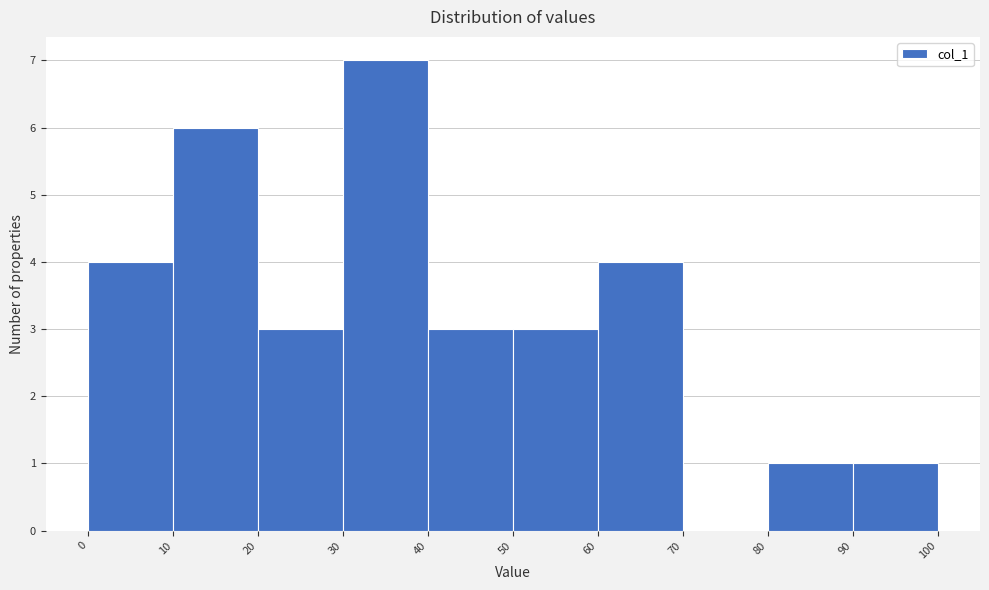

Reading left to right, list every bar in this chart as the range it spans on the x-axis followed by its height. The values are not printed on the chart, so give them approximately, as read against the axis.

0 to 10: 4
10 to 20: 6
20 to 30: 3
30 to 40: 7
40 to 50: 3
50 to 60: 3
60 to 70: 4
70 to 80: 0
80 to 90: 1
90 to 100: 1